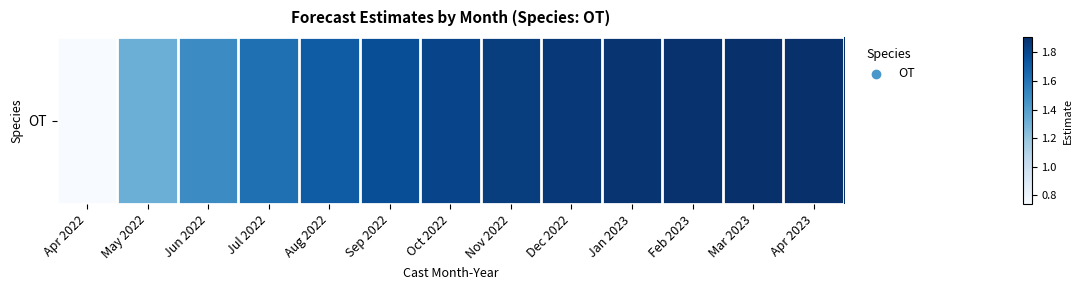

What is the average value?

1.7